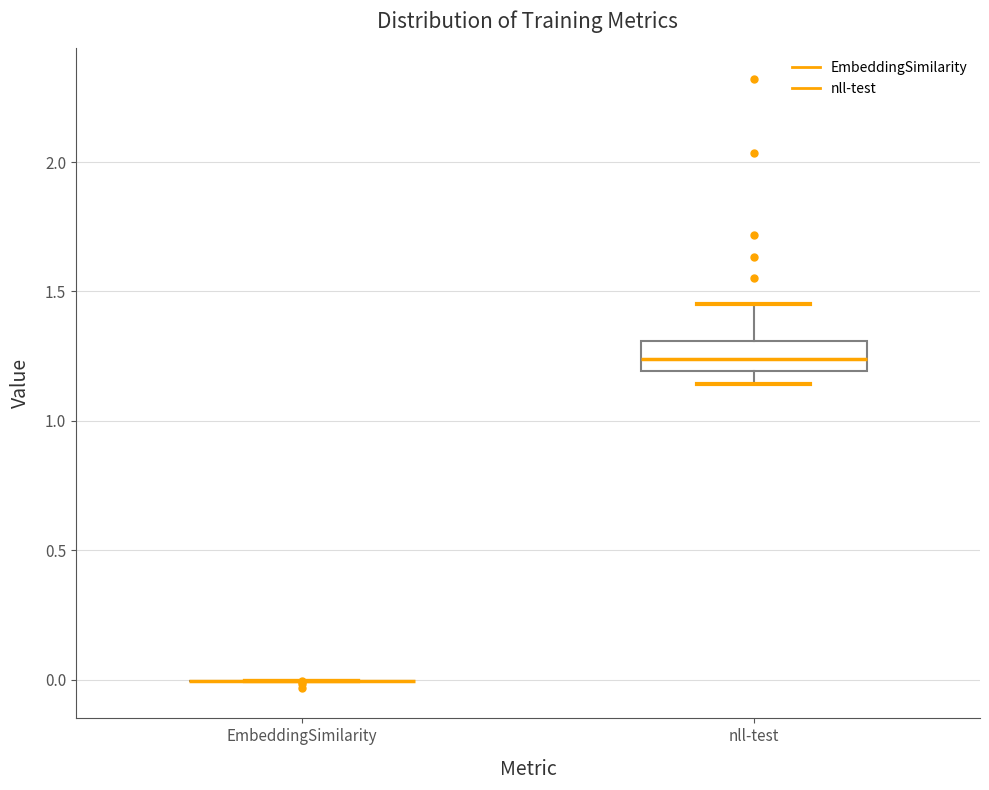

Which box is the tallest, from its lower edge to its upper edge?

nll-test